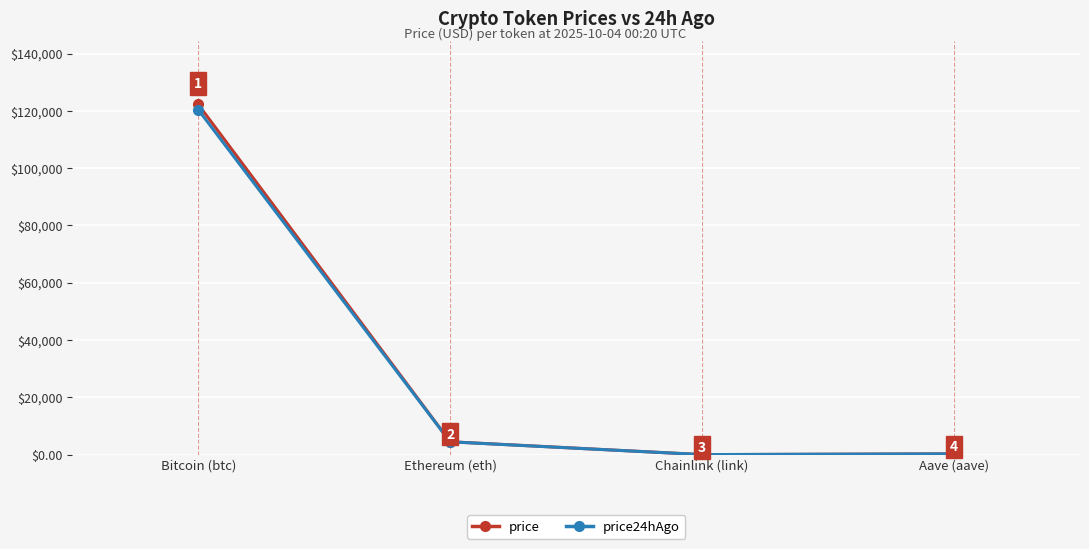

Which category has the highest value in the price series?

Bitcoin (btc)